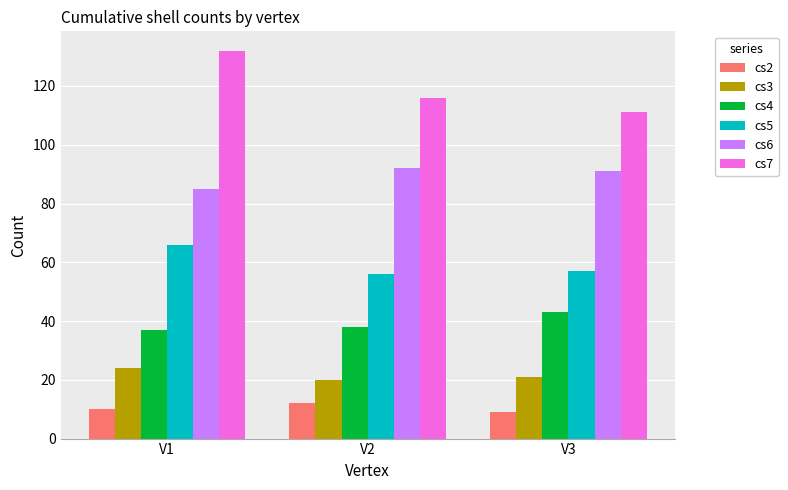

Which series has the widest spread of values?

cs7